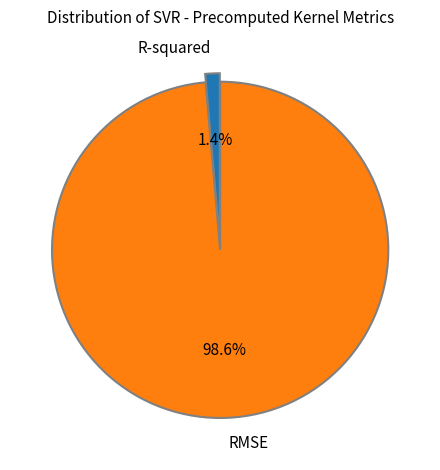

Rank the categories by value from lowest to highest.

R-squared, RMSE